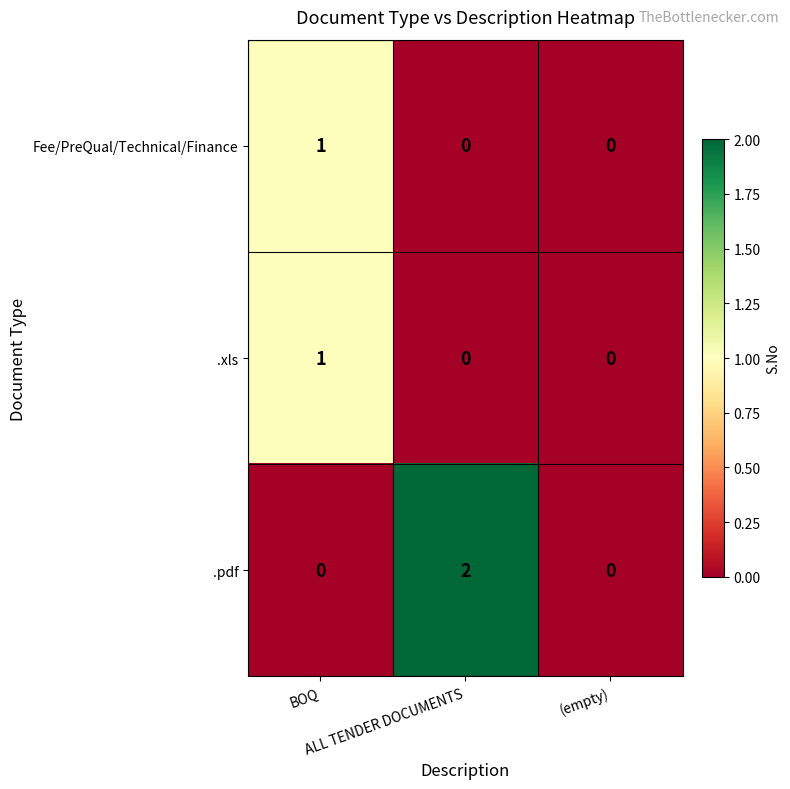

At which category does the chart reach its peak across all series?

ALL TENDER DOCUMENTS